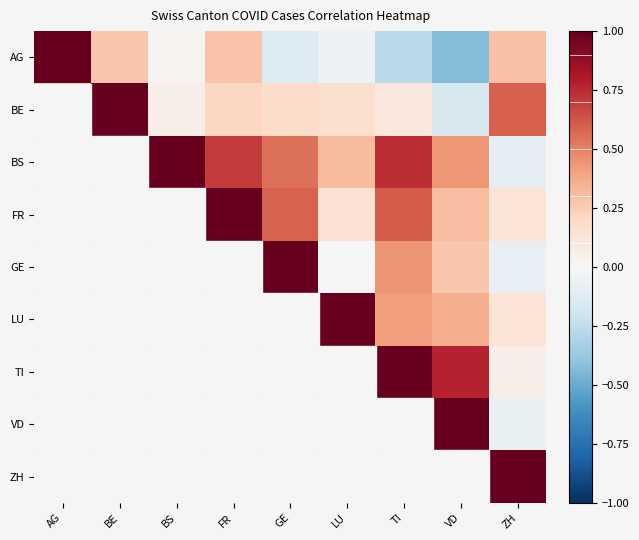

At which category is the sum across all series the highest?

FR